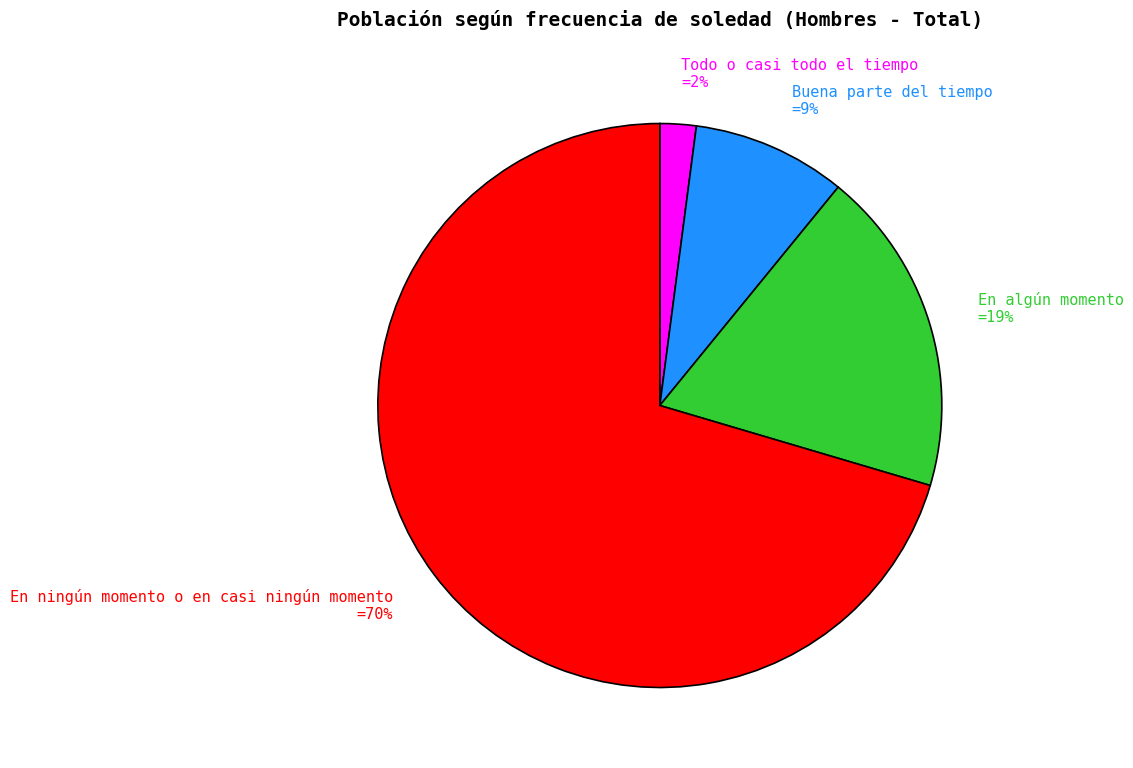

Is it true that Buena parte del tiempo is 1% of the pie?

False